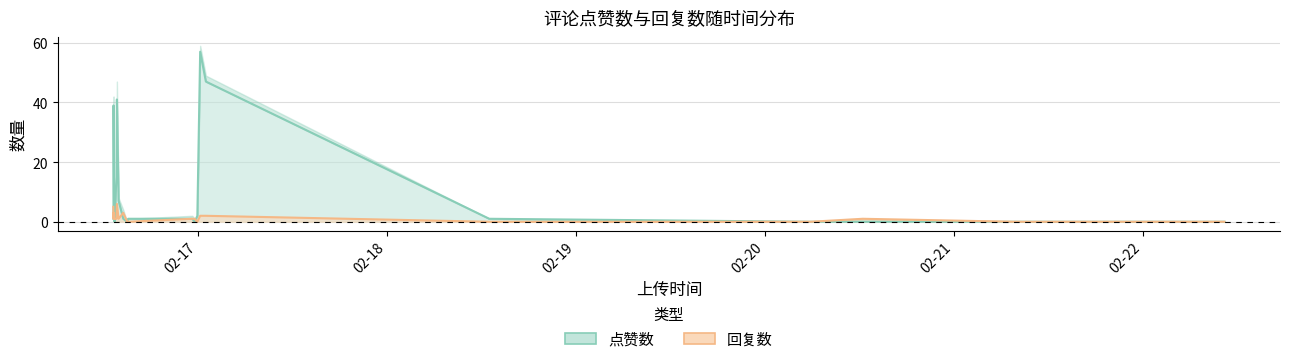

At which category does 点赞数 reach its first local valley?

1676553895